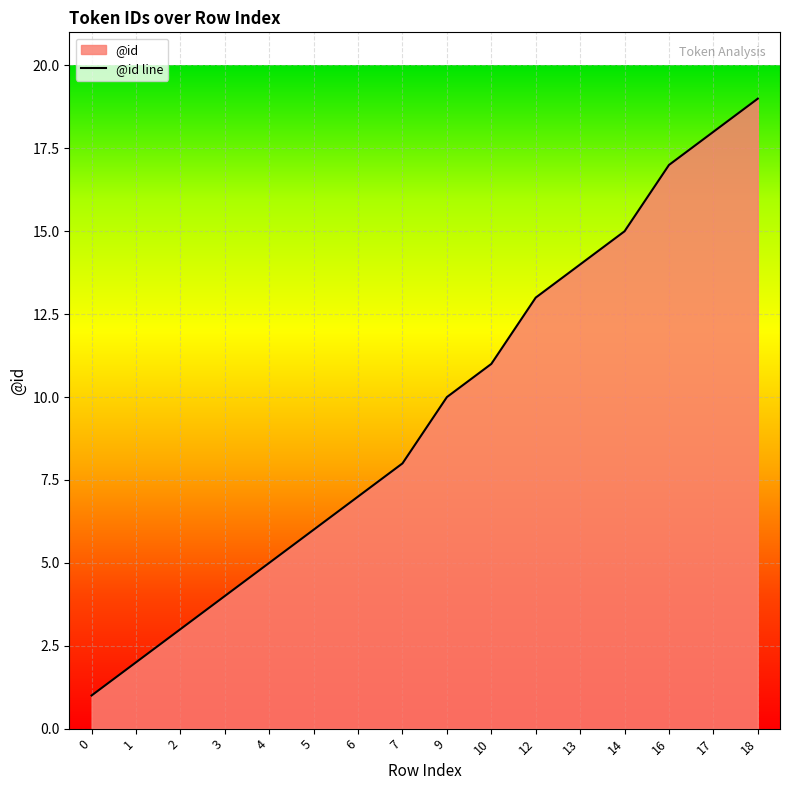

Reading left to right, what are all the values shown in this chart?

0=1	1=2	2=3	3=4	4=5	5=6	6=7	7=8	9=10	10=11	12=13	13=14	14=15	16=17	17=18	18=19